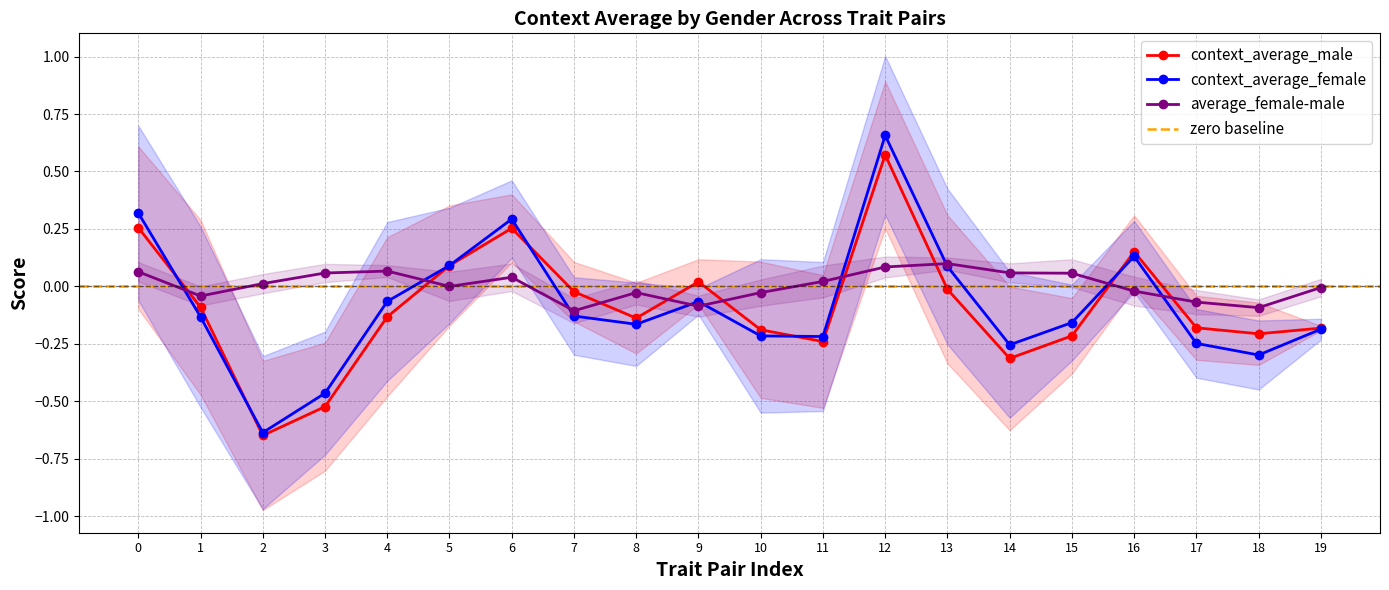

How many values in the average_female-male series exceed 0?

11